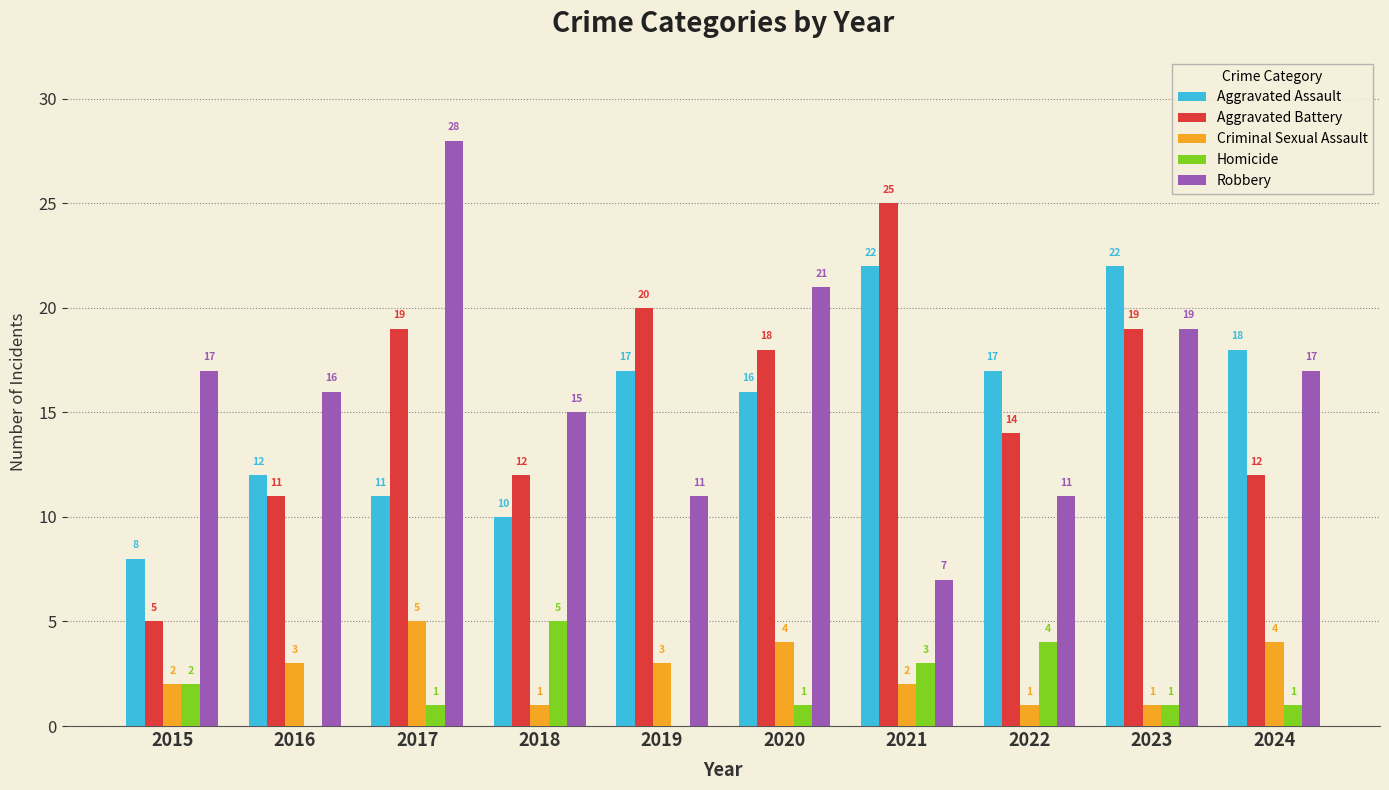

Reading left to right, what are all the values shown in this chart?

Aggravated Assault: 8	12	11	10	17	16	22	17	22	18
Aggravated Battery: 5	11	19	12	20	18	25	14	19	12
Criminal Sexual Assault: 2	3	5	1	3	4	2	1	1	4
Homicide: 2	0	1	5	0	1	3	4	1	1
Robbery: 17	16	28	15	11	21	7	11	19	17